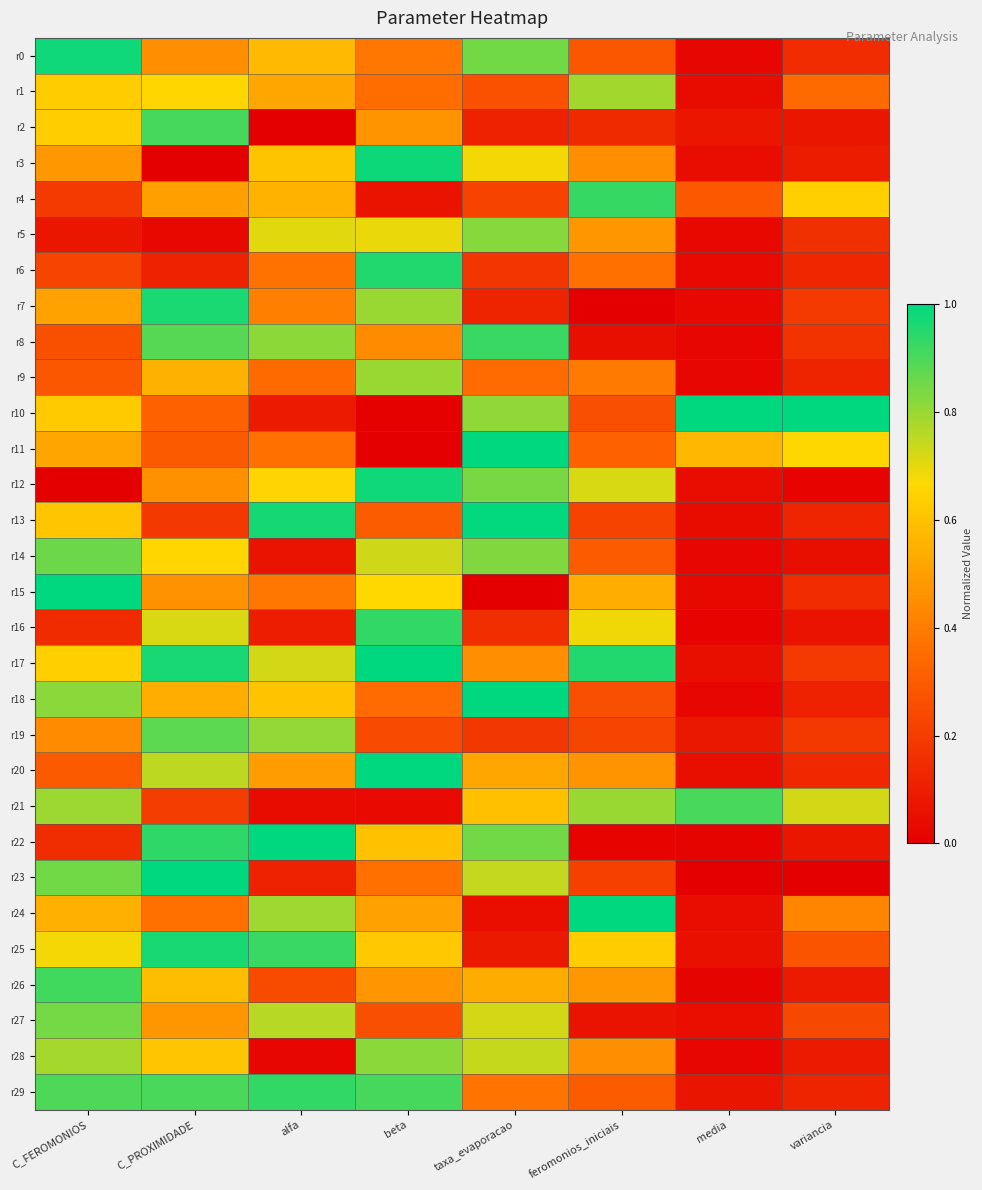

Which has a higher value, alfa or taxa_evaporacao?

taxa_evaporacao